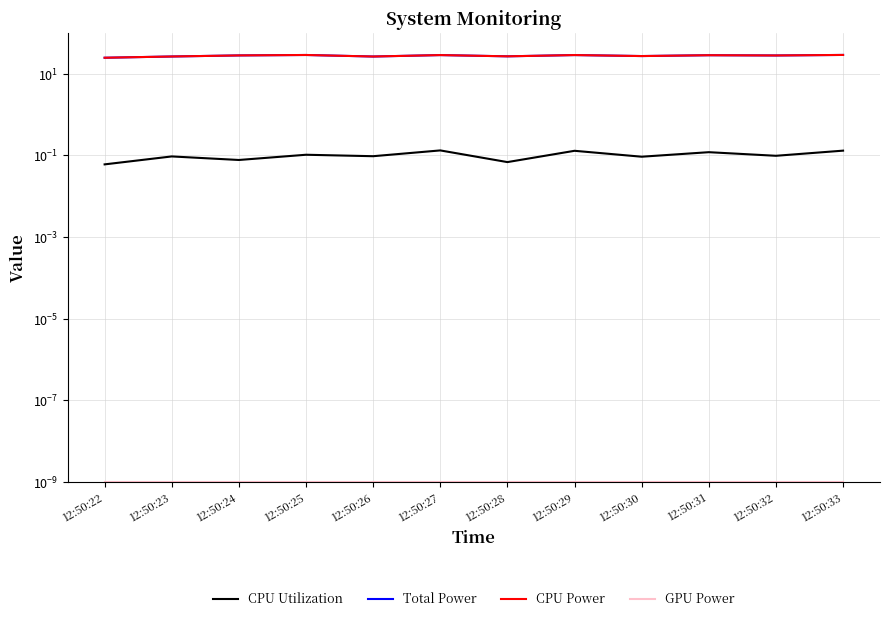

Count the number of categories in the chart.

12